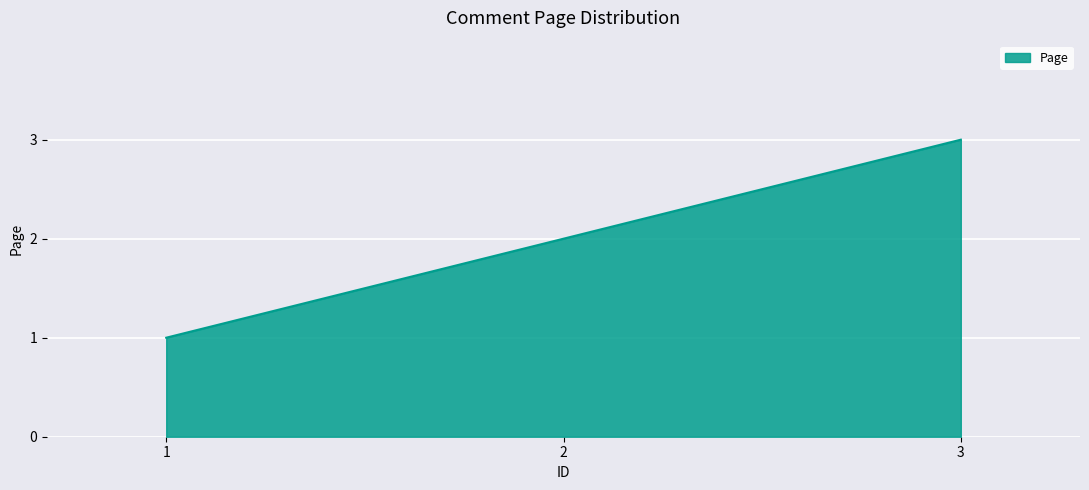

Which category has the highest value across all series?

3